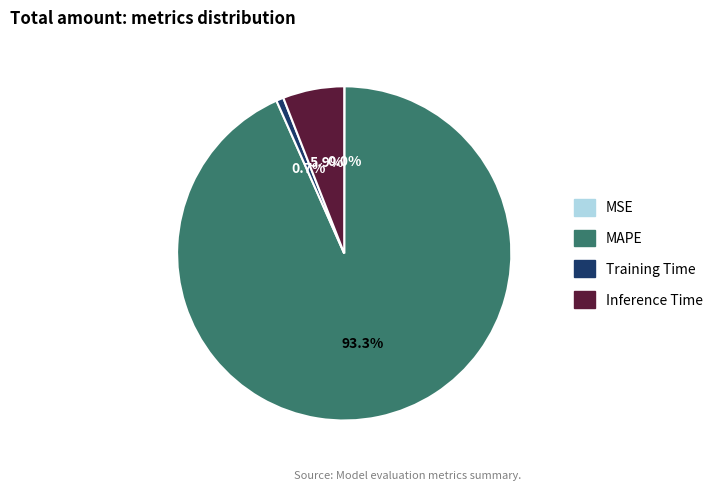

What portion of the pie excludes Training Time?

99.3%